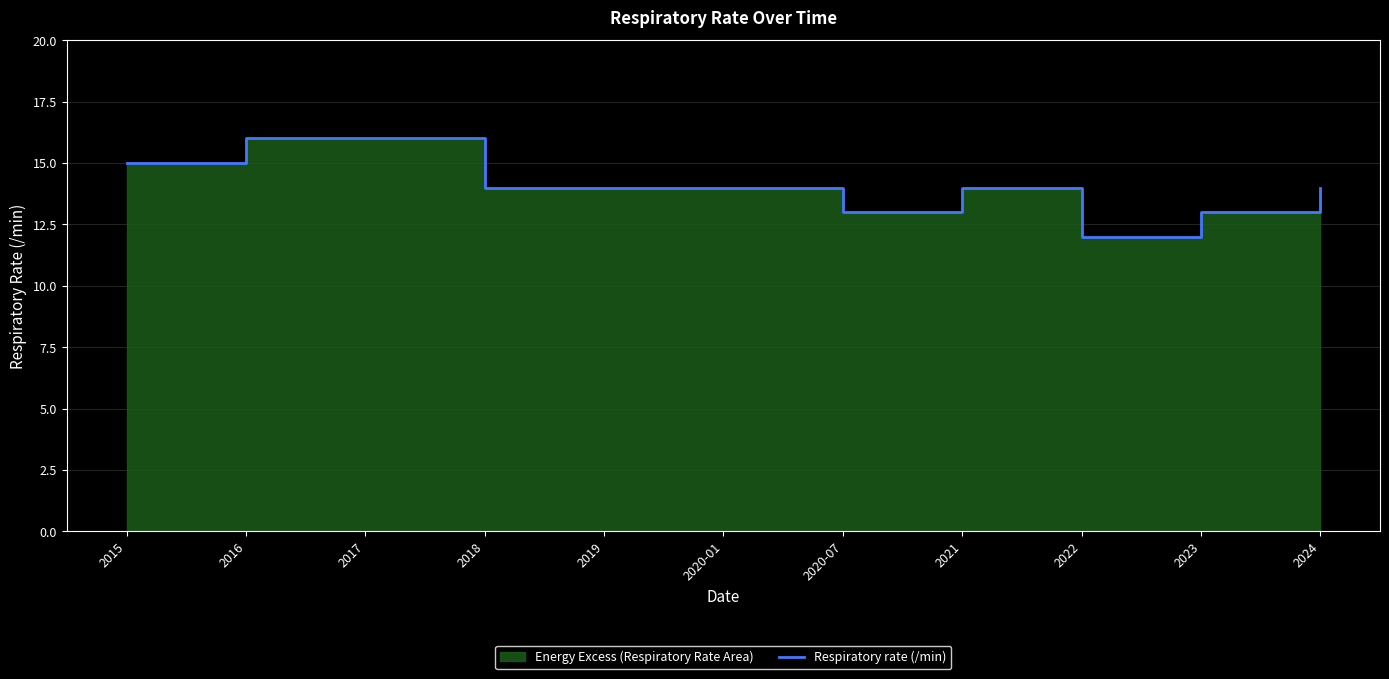

What is the value of the 5th point from the left?

14